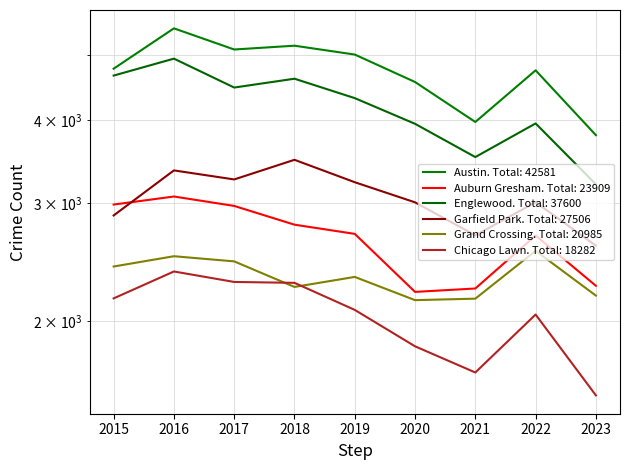

At which label is Englewood closest to 4070?

2022